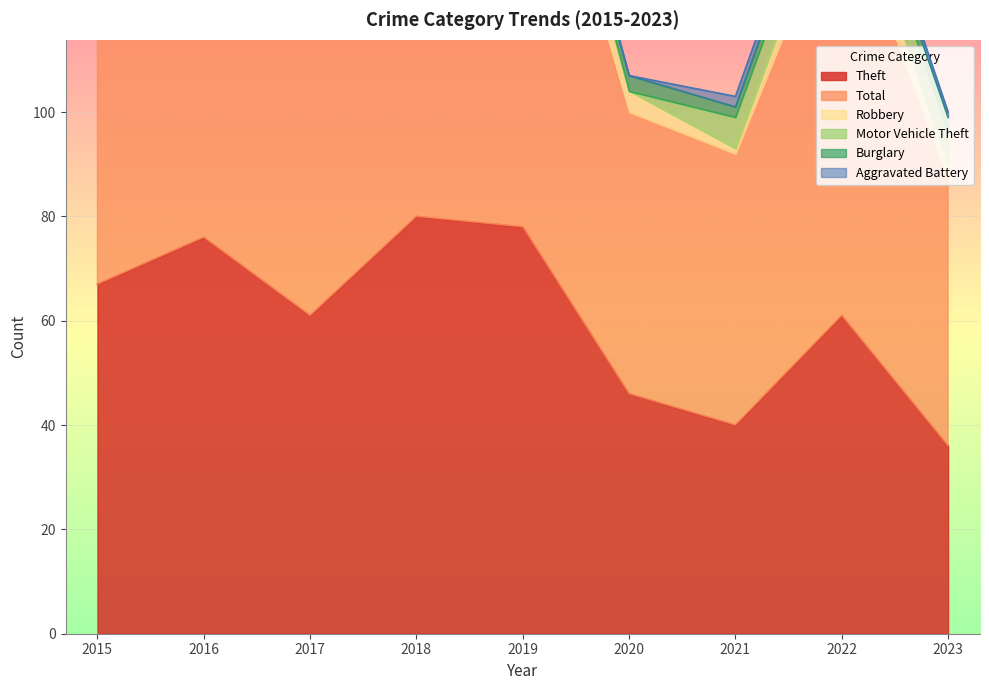

What is the sum of all Aggravated Battery values?

14